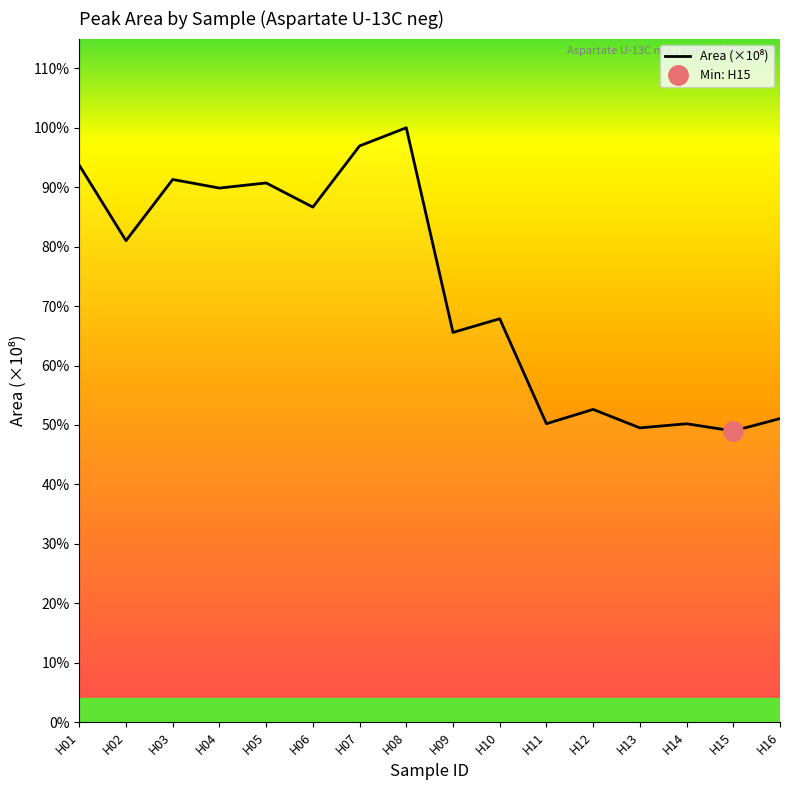

Reading right to left, extract all data points from this chart.

H16=2.7	H15=2.6	H14=2.6	H13=2.6	H12=2.8	H11=2.6	H10=3.6	H09=3.4	H08=5.2	H07=5.1	H06=4.5	H05=4.8	H04=4.7	H03=4.8	H02=4.3	H01=4.9